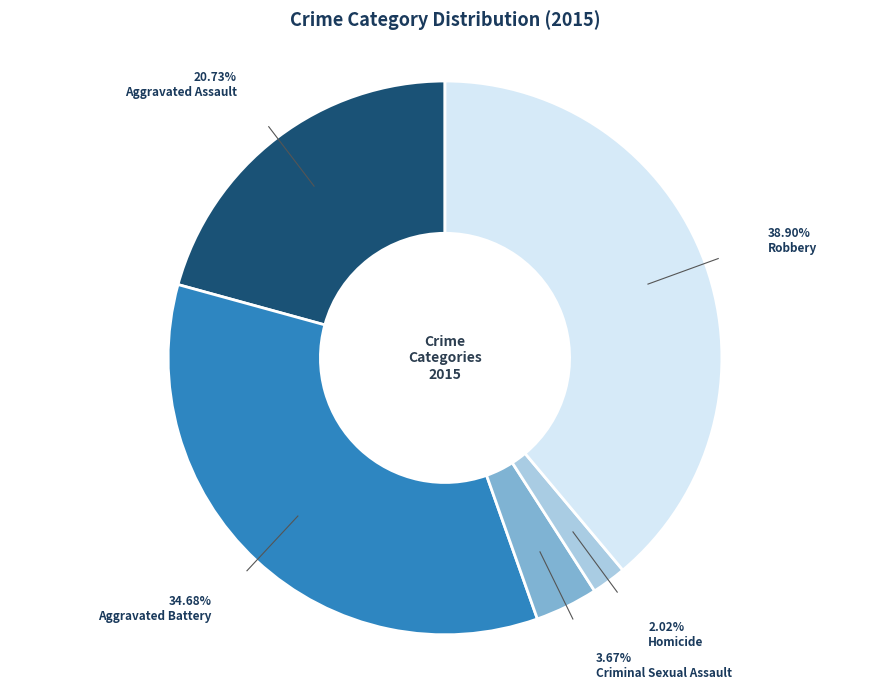

How many segments does this pie chart have?

5